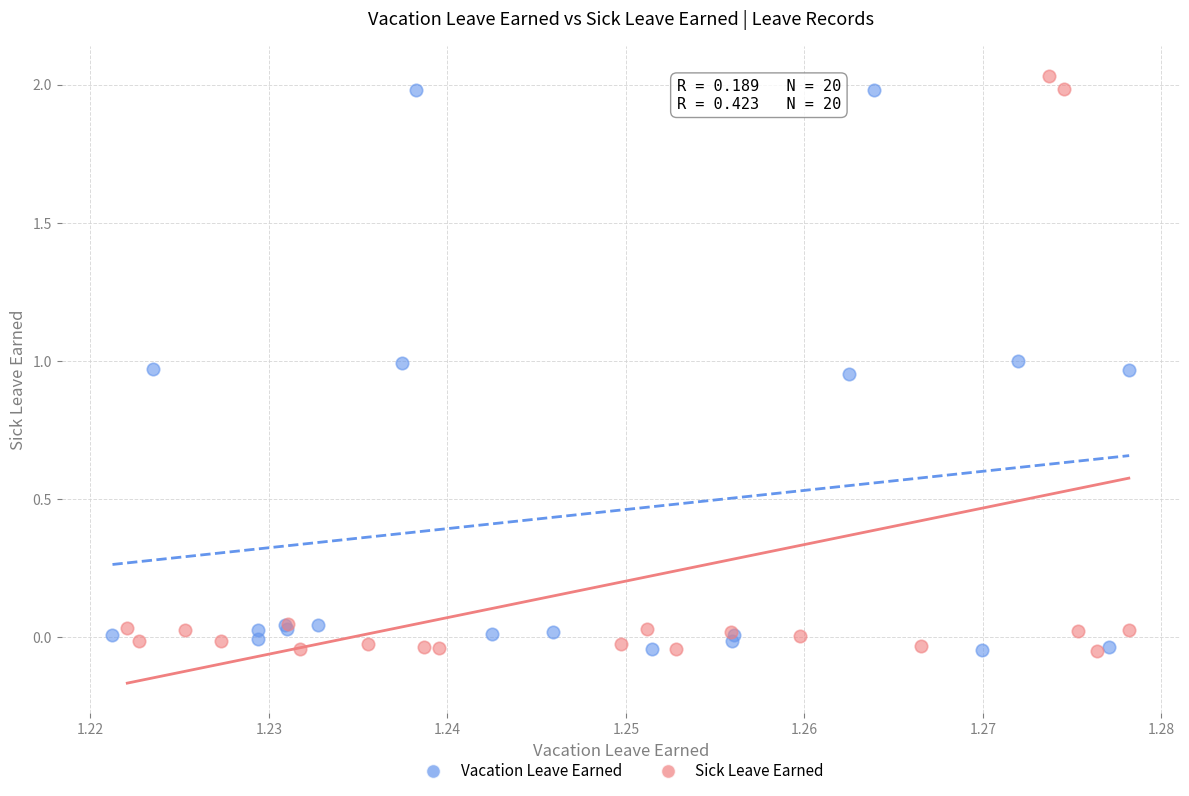

What are all the series names shown in the legend?

Vacation Leave Earned, Sick Leave Earned